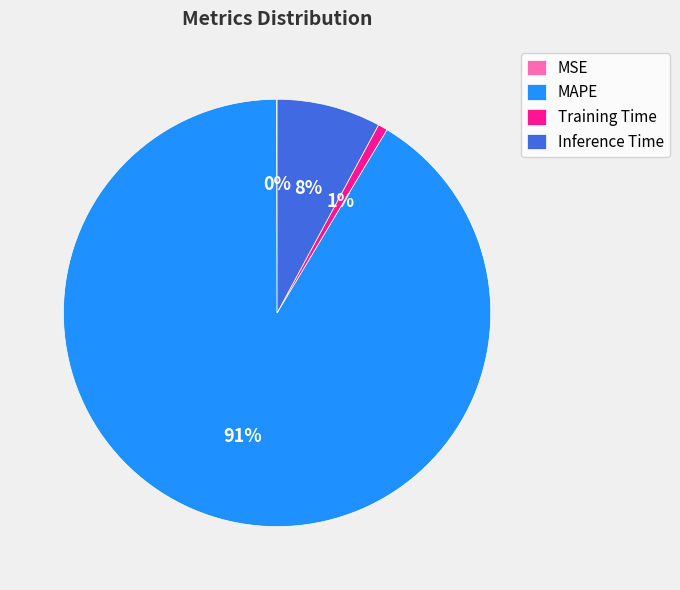

Which has a higher value, Training Time or Inference Time?

Inference Time